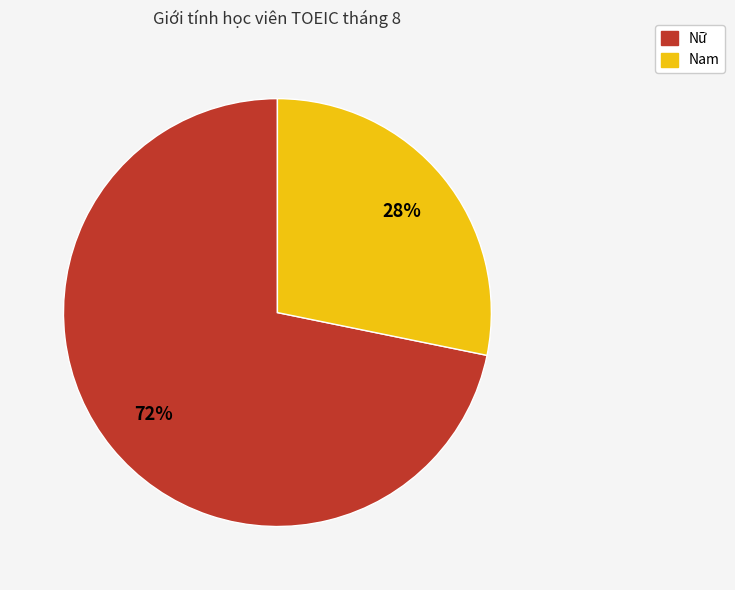

The Nữ slice represents 78% of the pie. True or false?

False